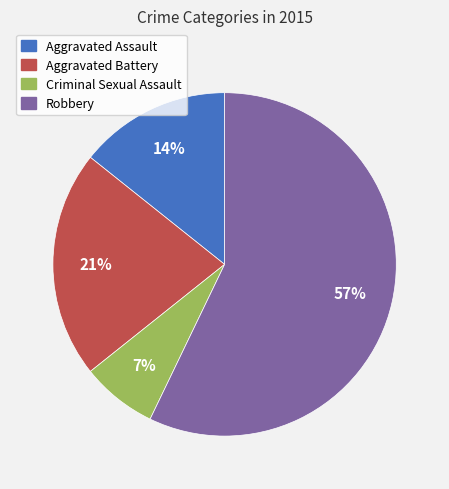

Approximately how many times larger is the value at Aggravated Battery compared to Criminal Sexual Assault?

3.0